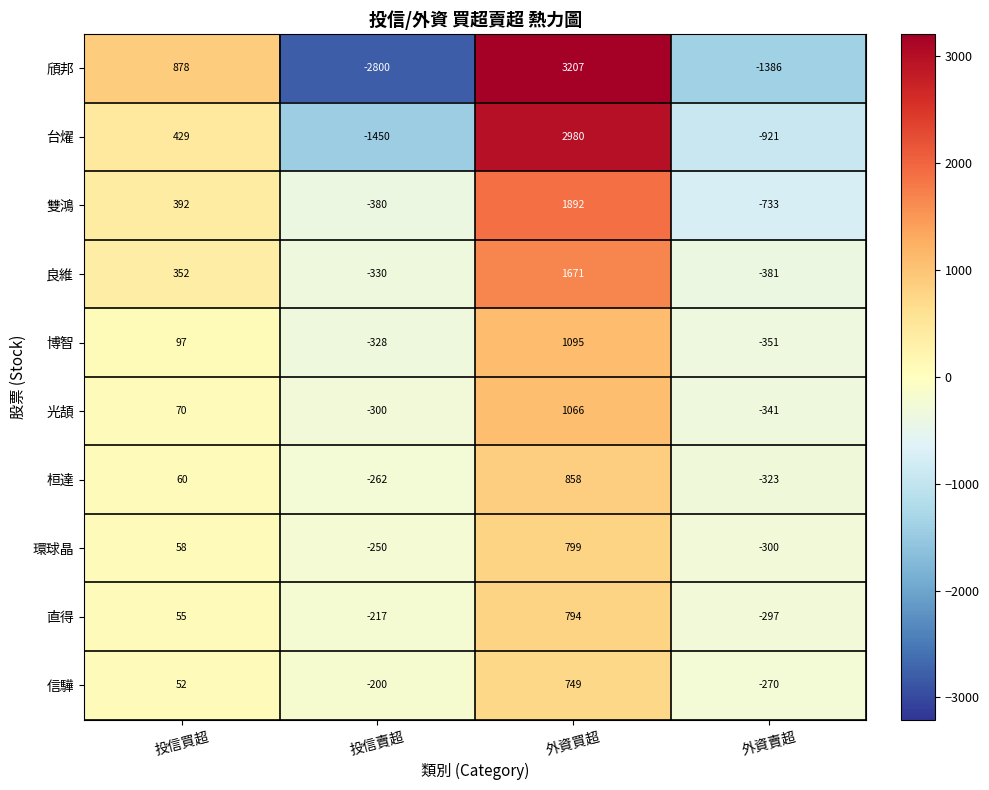

True or false: 雙鴻 has a value of 498 at 外資買超.

False